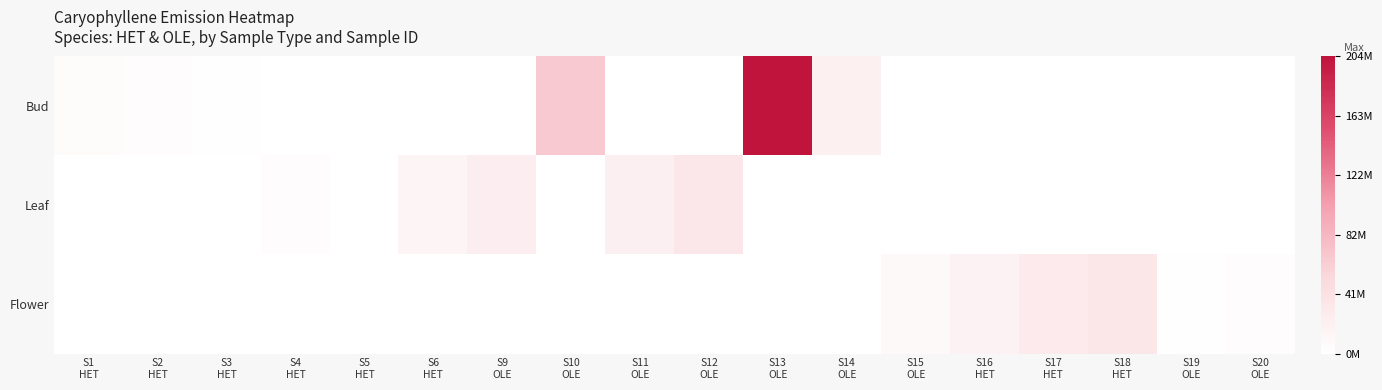

What is the maximum value shown in the chart?

1.0